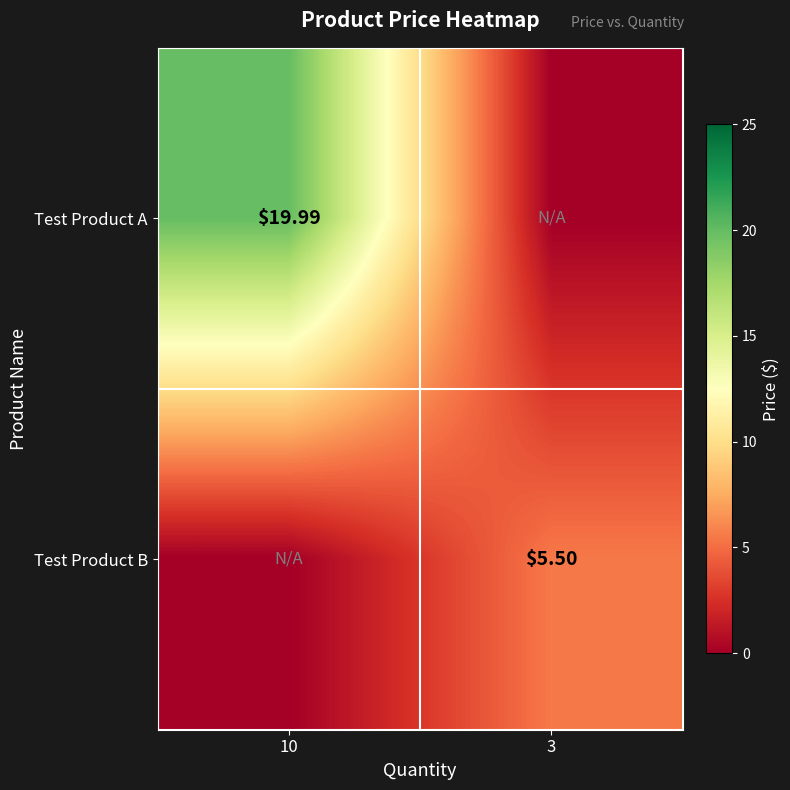

Is the value of Test Product A at 10 greater than the value of Test Product B at 3?

Yes